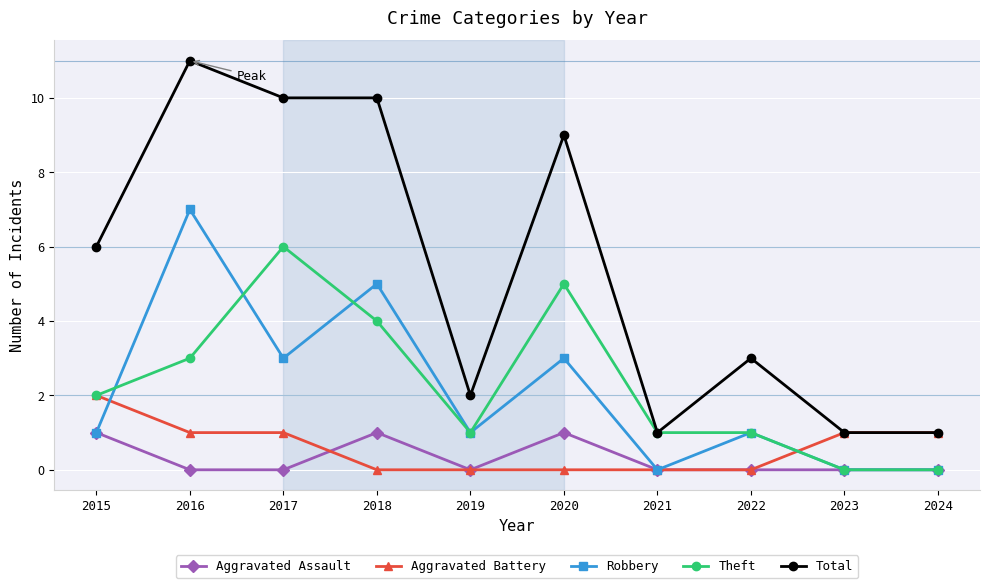

True or false: Total and Robbery intersect in this chart.

False